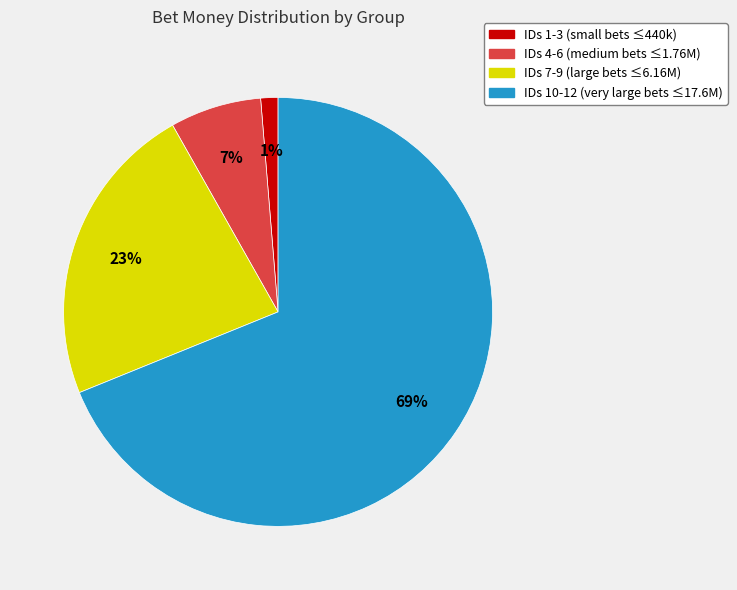

How many segments does this pie chart have?

4